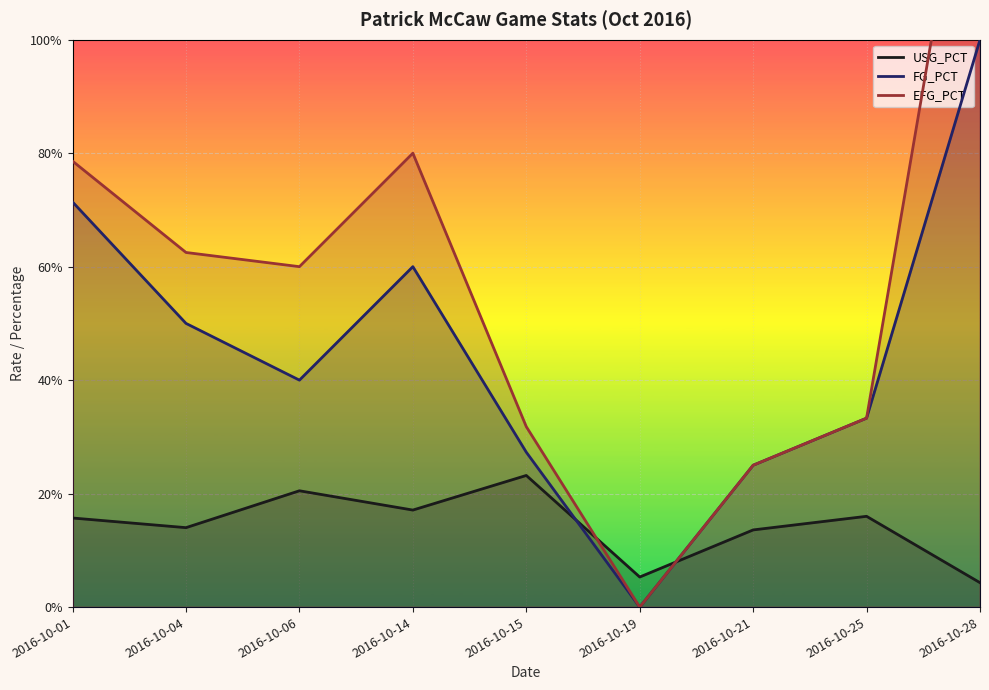

At which label is USG_PCT closest to 0?

2016-10-28